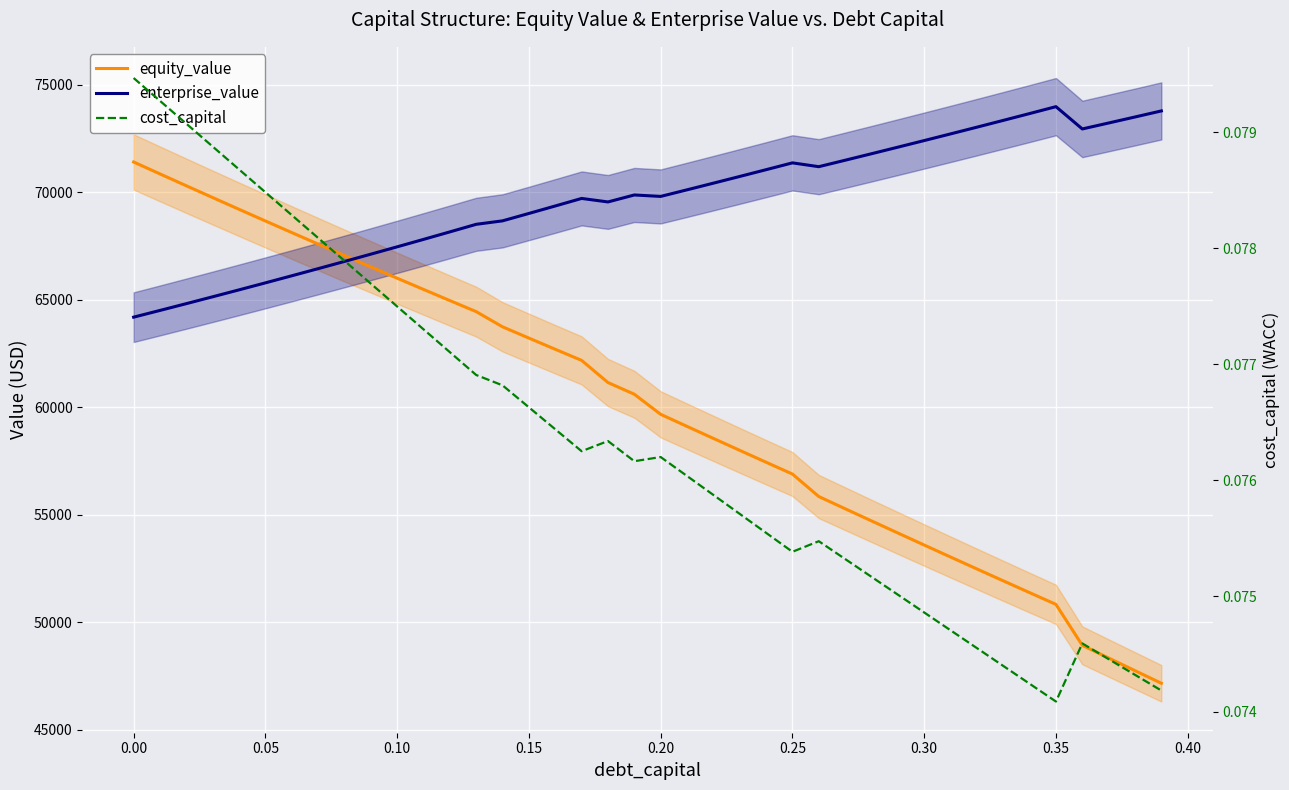

Read the cost_capital value at 0.20.

0.1